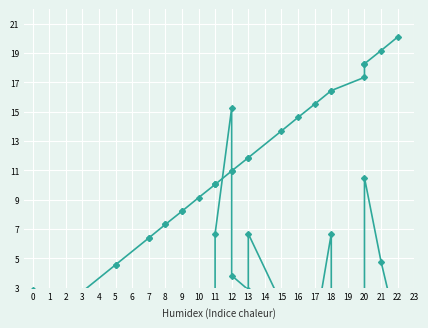

How many values in the Normalized tweets series exceed 0?

21